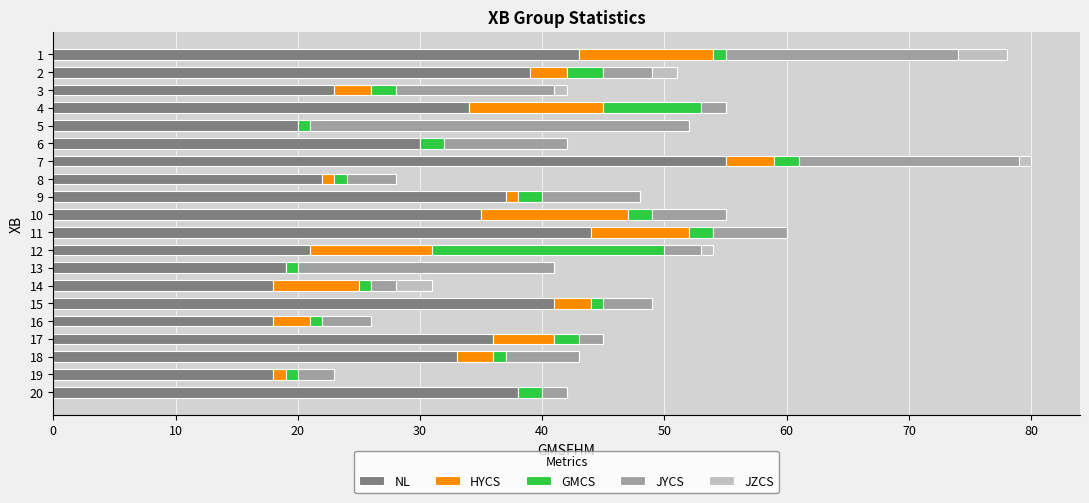

True or false: NL has a value of 55 at 18.

False